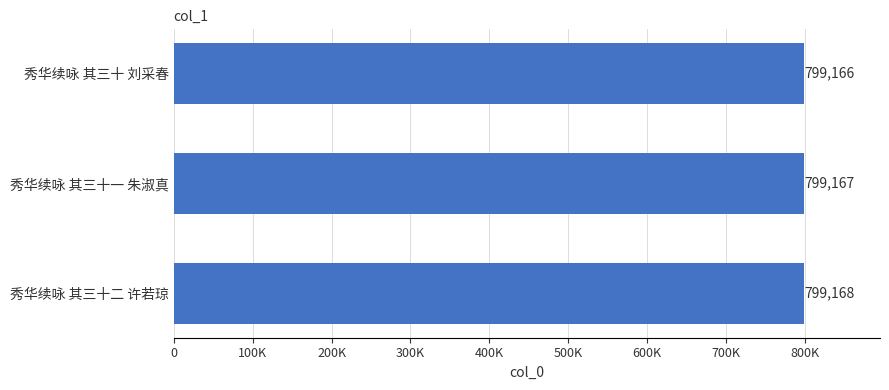

Are the bars grouped side by side (vs. stacked)?

No